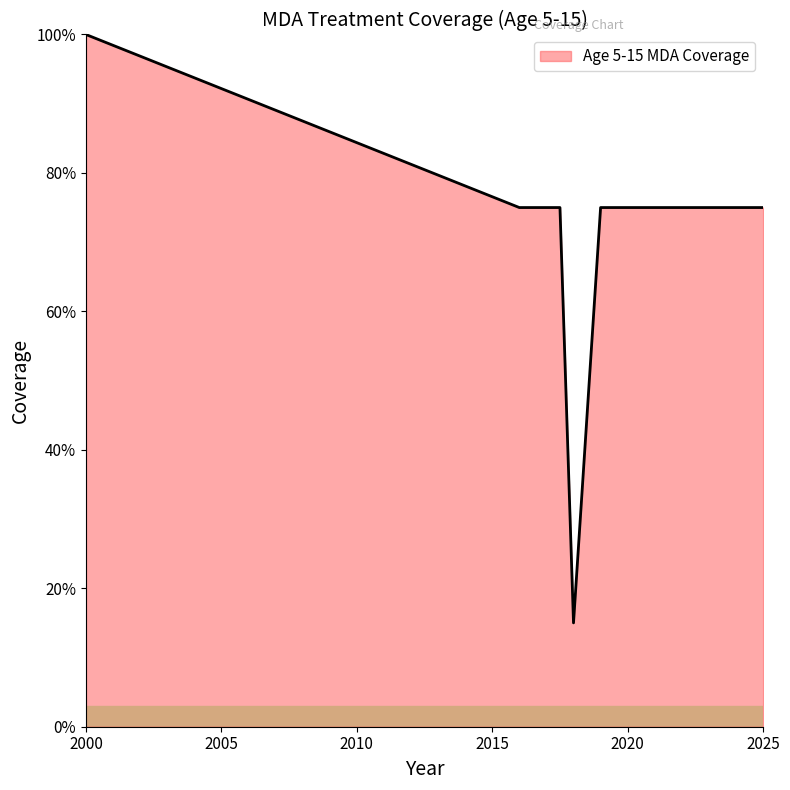

Is this an area chart (filled region under the line)?

Yes